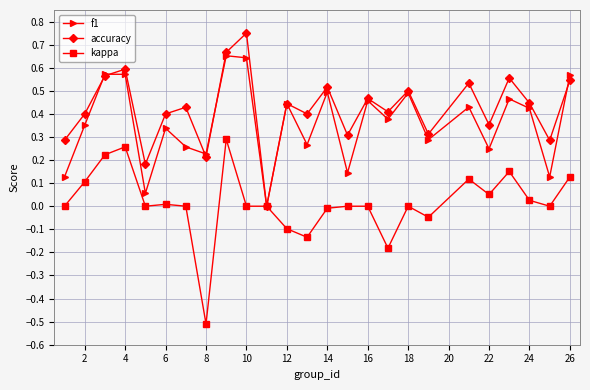

Which series has the largest total across all categories?

accuracy